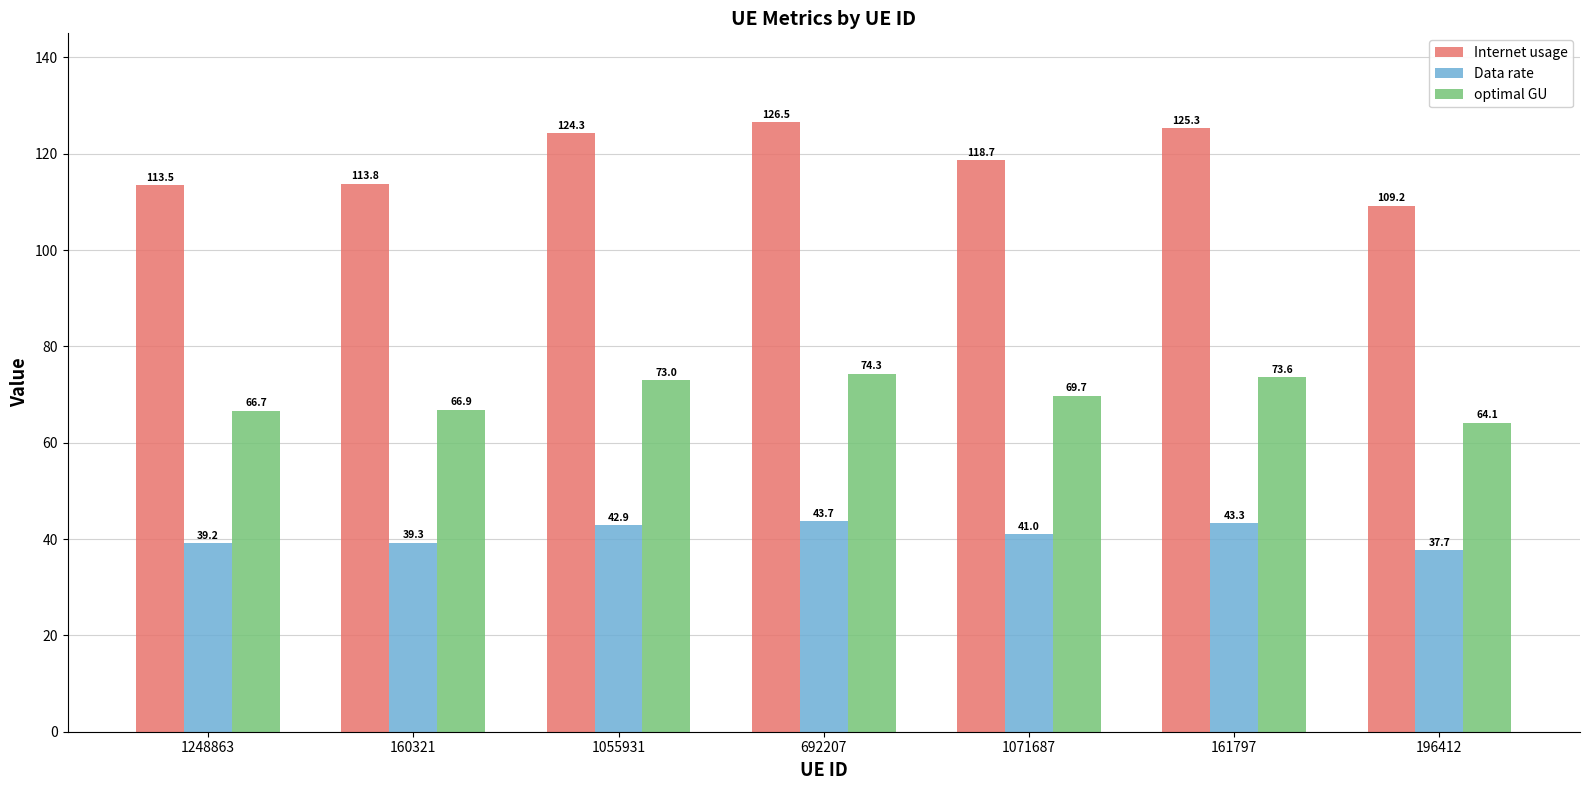

What is the difference between the second highest and minimum values in the optimal GU series?

9.5